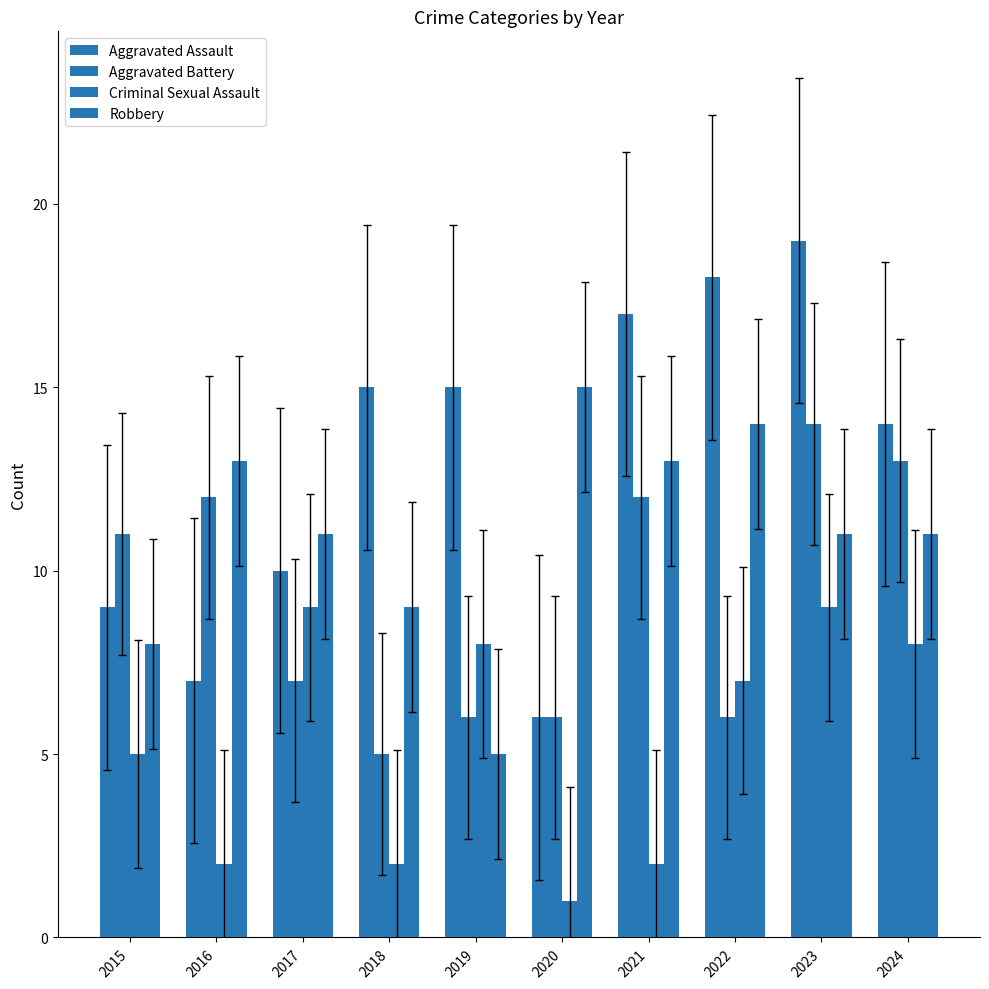

What is the maximum value for Robbery?

15